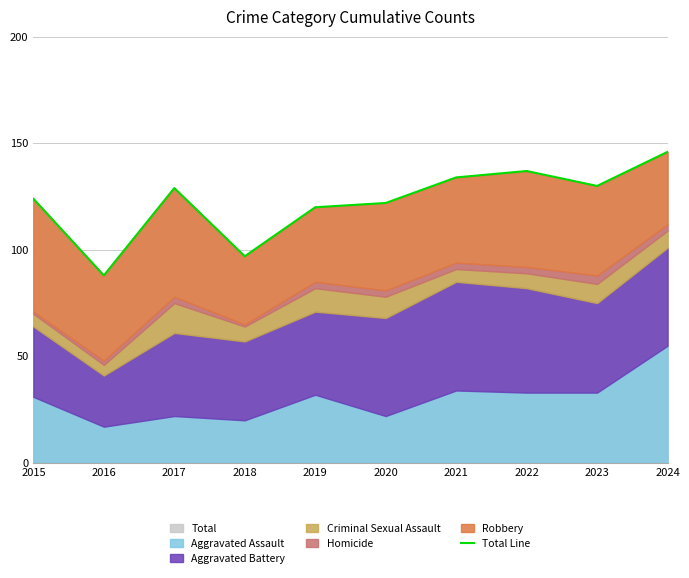

Reading left to right, transcribe all the data shown in this chart.

2015=124	2016=88	2017=129	2018=97	2019=120	2020=122	2021=134	2022=137	2023=130	2024=146